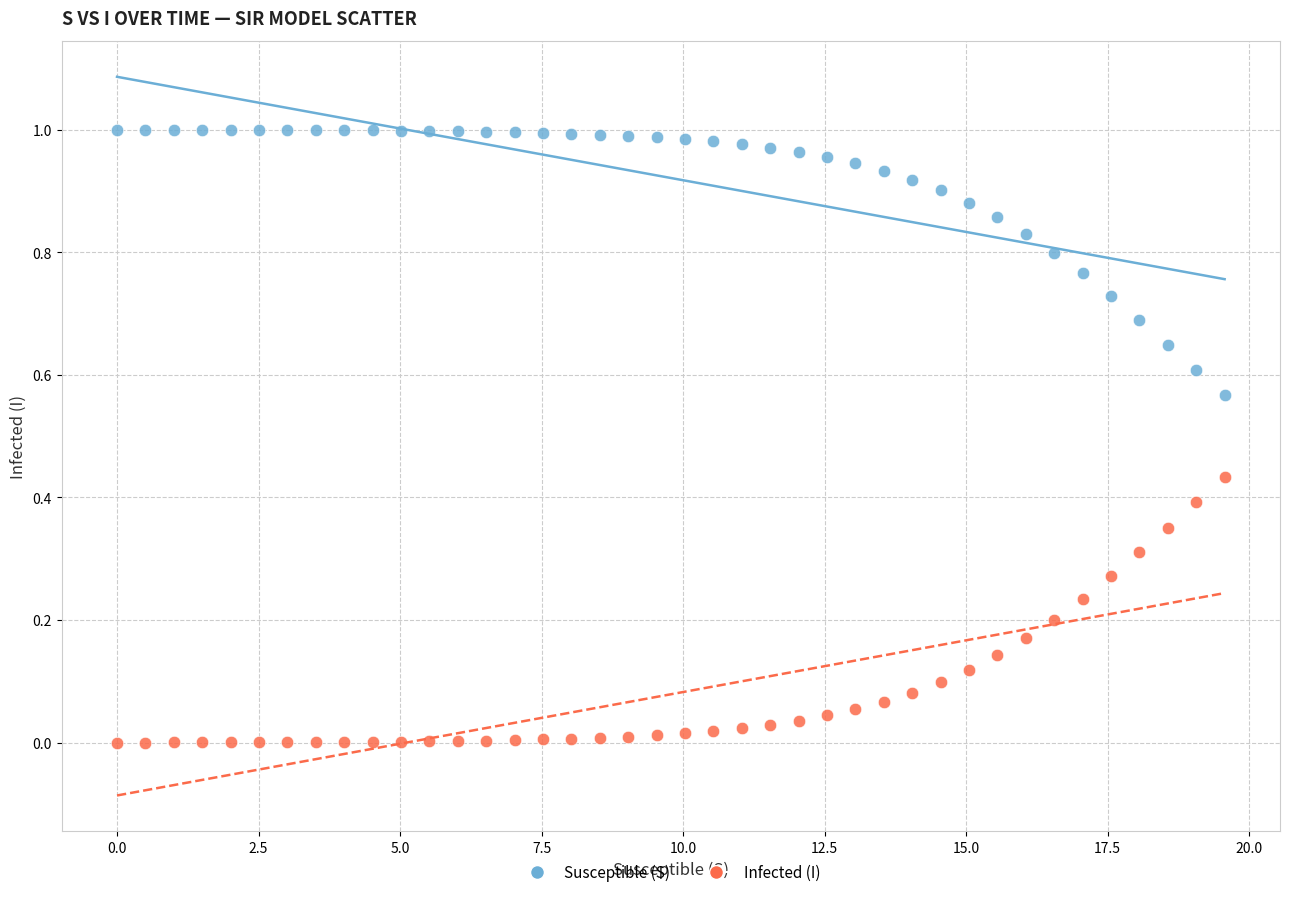

Which series contains the lowest Y value?

Infected (I)